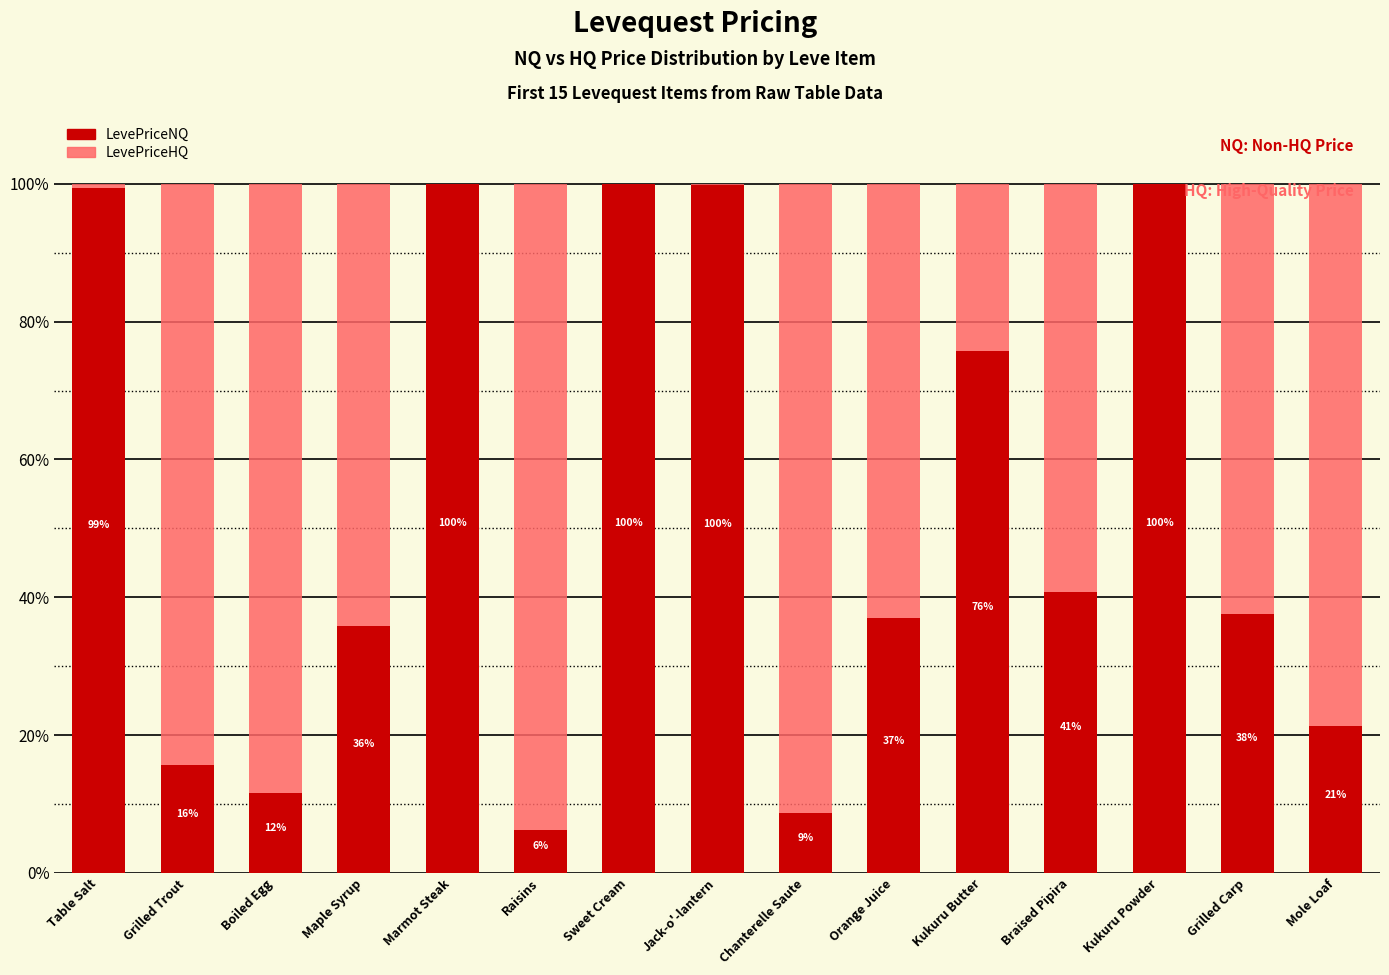

What are all the series names shown in the legend?

LevePriceNQ, LevePriceHQ